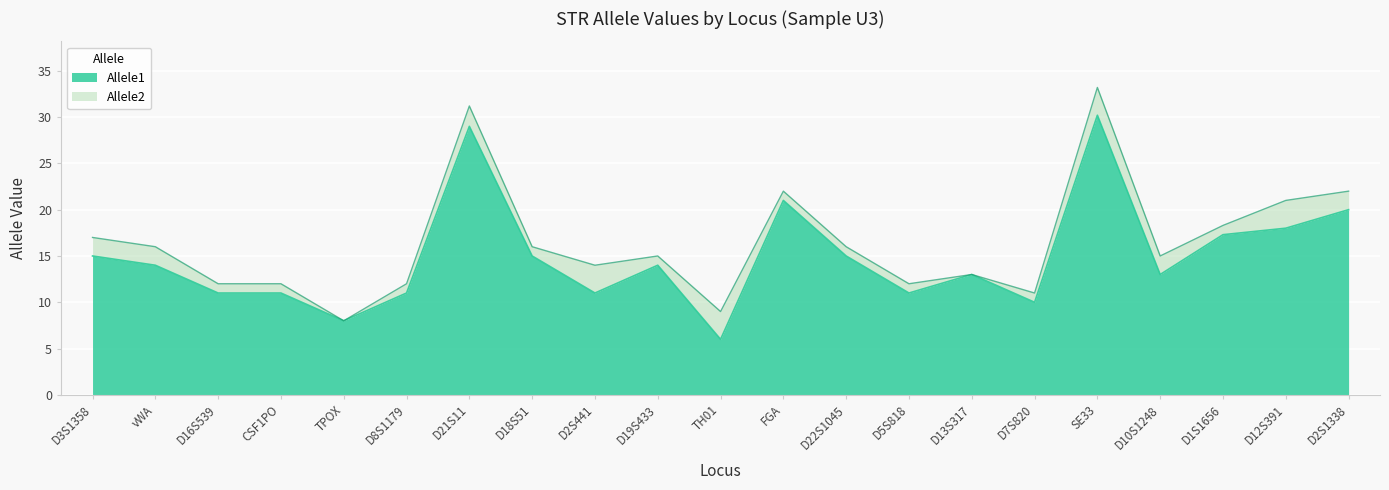

What is the difference between the Allele2 values at D10S1248 and D5S818?

3.0